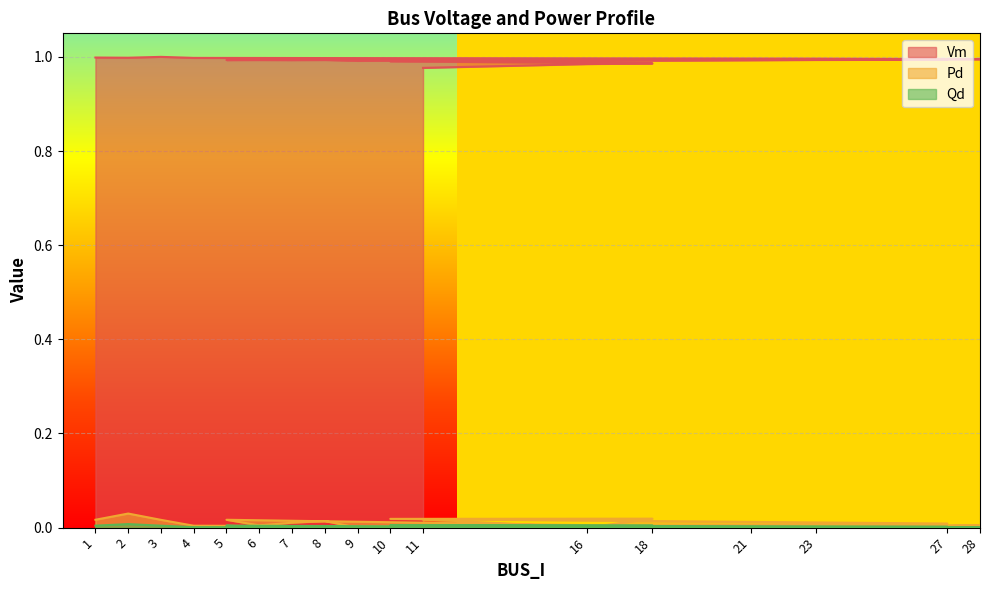

At which category does Vm reach its first local peak?

3